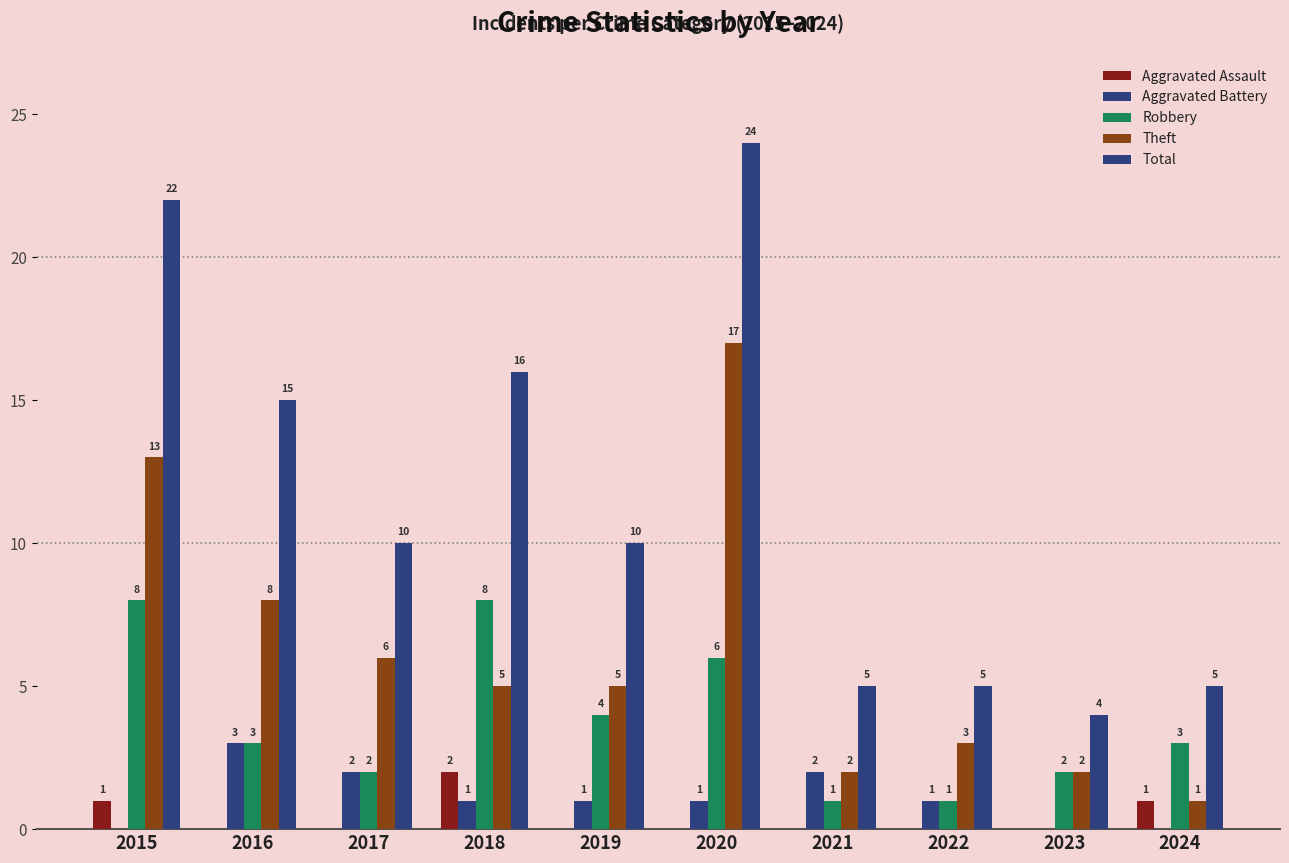

Does the chart contain stacked bars?

No